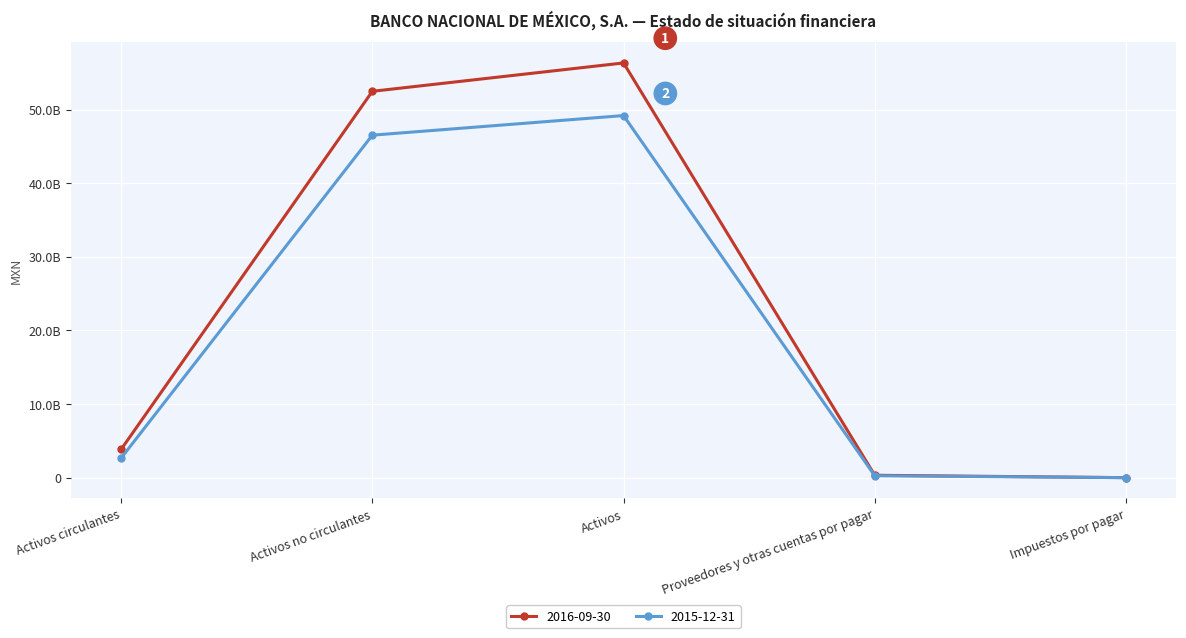

The 2015-12-31 series shows 121503575 at Proveedores y otras cuentas por pagar. True or false?

False